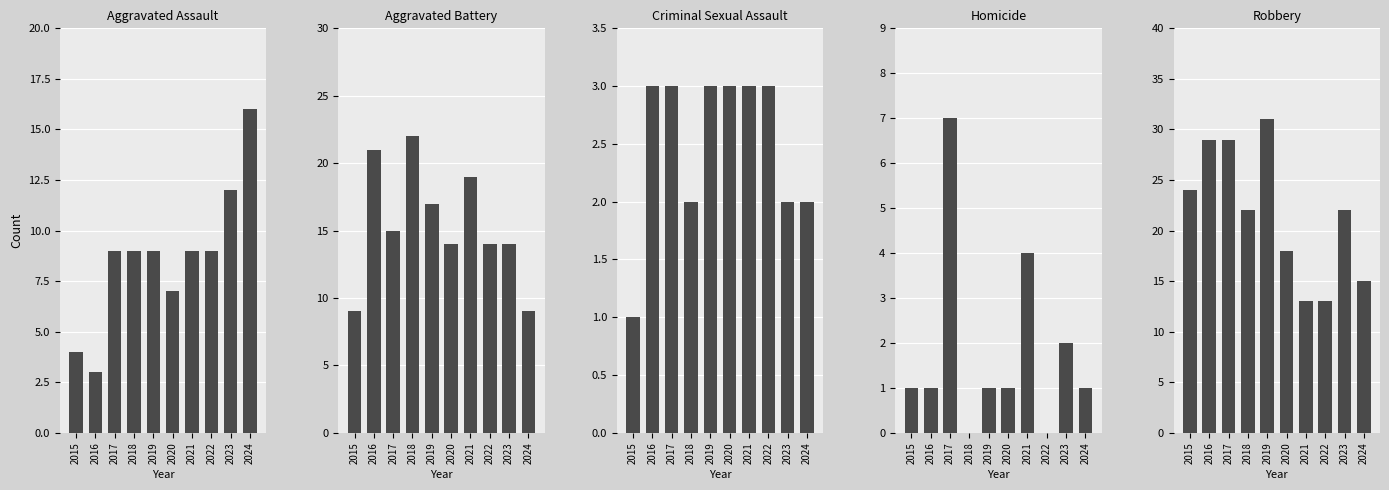

Between 2023 and 2015, which is larger?

2023